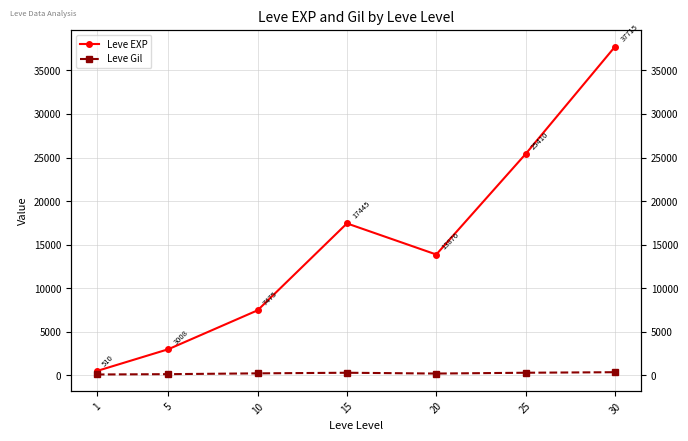

Rank the series by their maximum value, from highest to lowest.

Leve EXP, Leve Gil